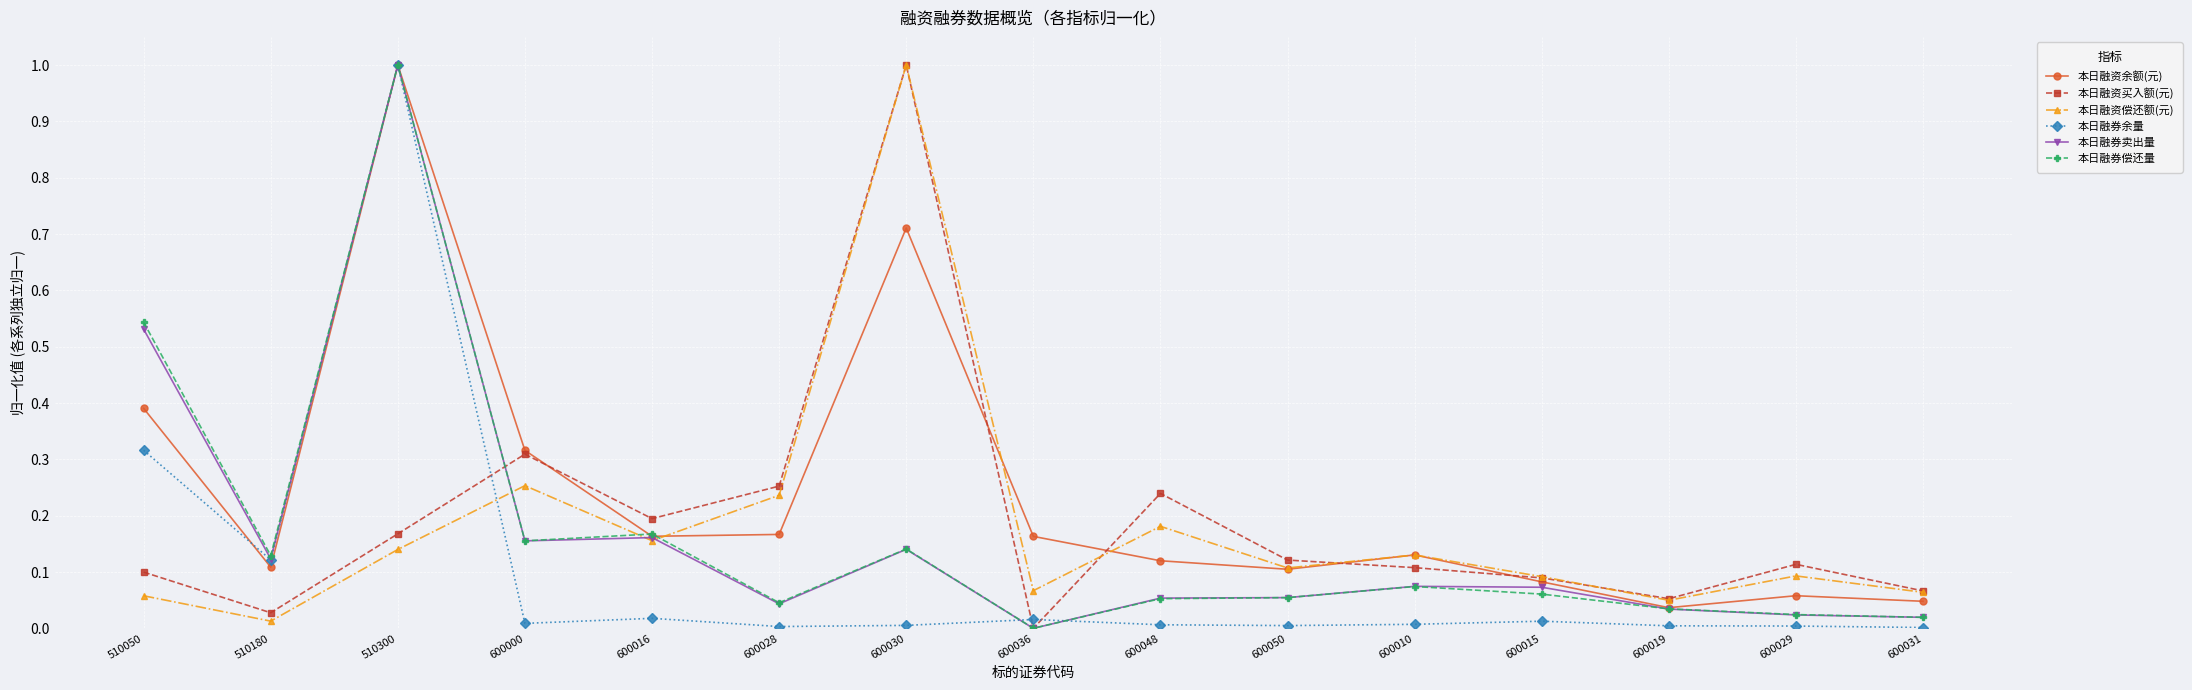

True or false: 本日融资余额(元) has more than 0 interior local peaks.

True